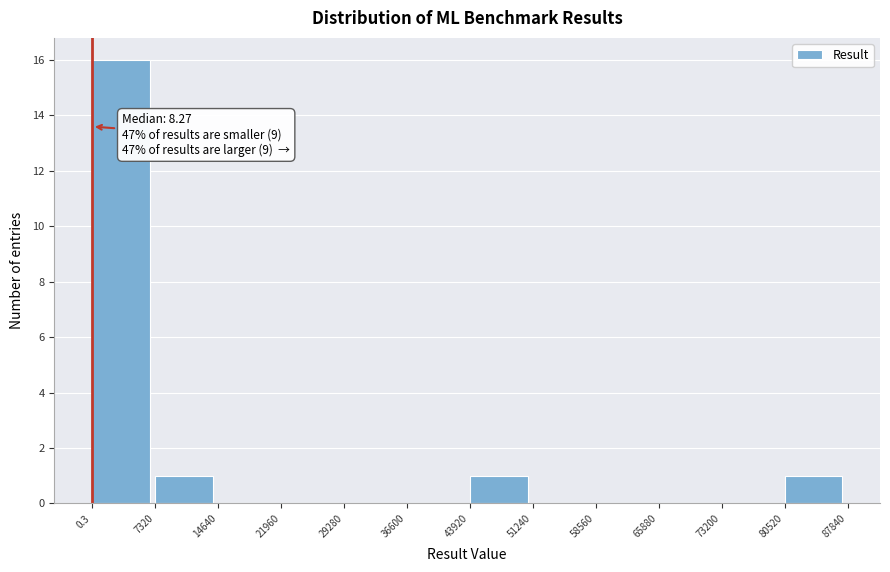

Which range on the x-axis has the tallest bar?

0.3 to 7320